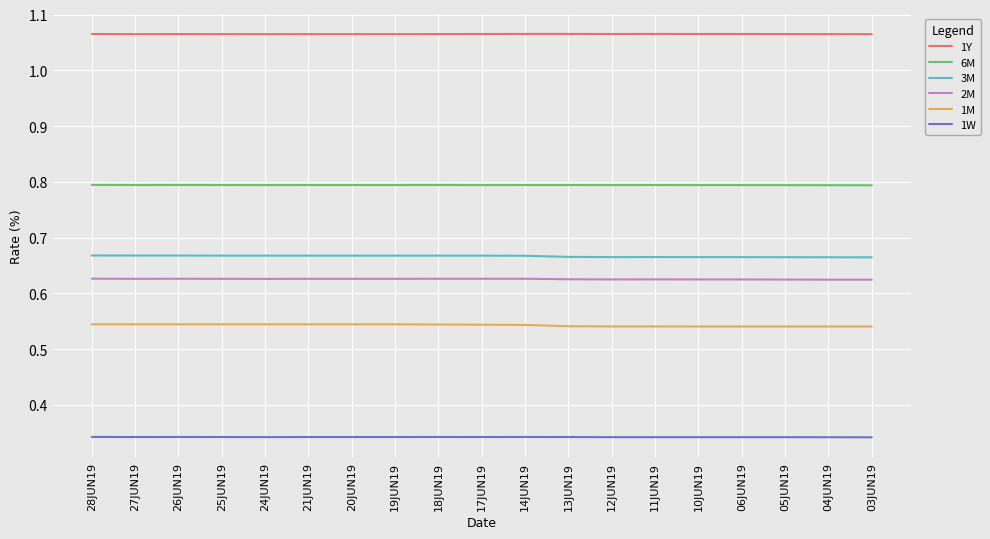

What position from the left is 26JUN19?

3